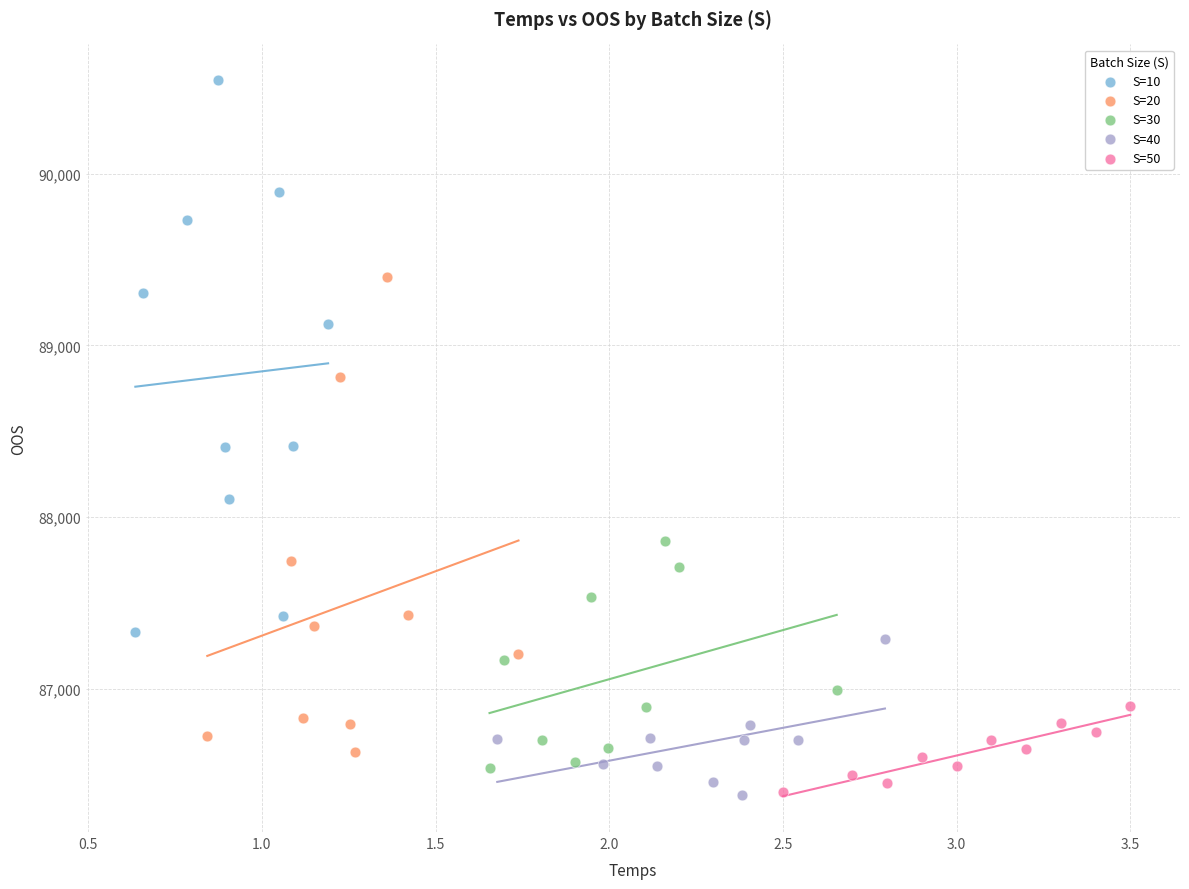

Which series reaches the maximum Y coordinate?

S=10